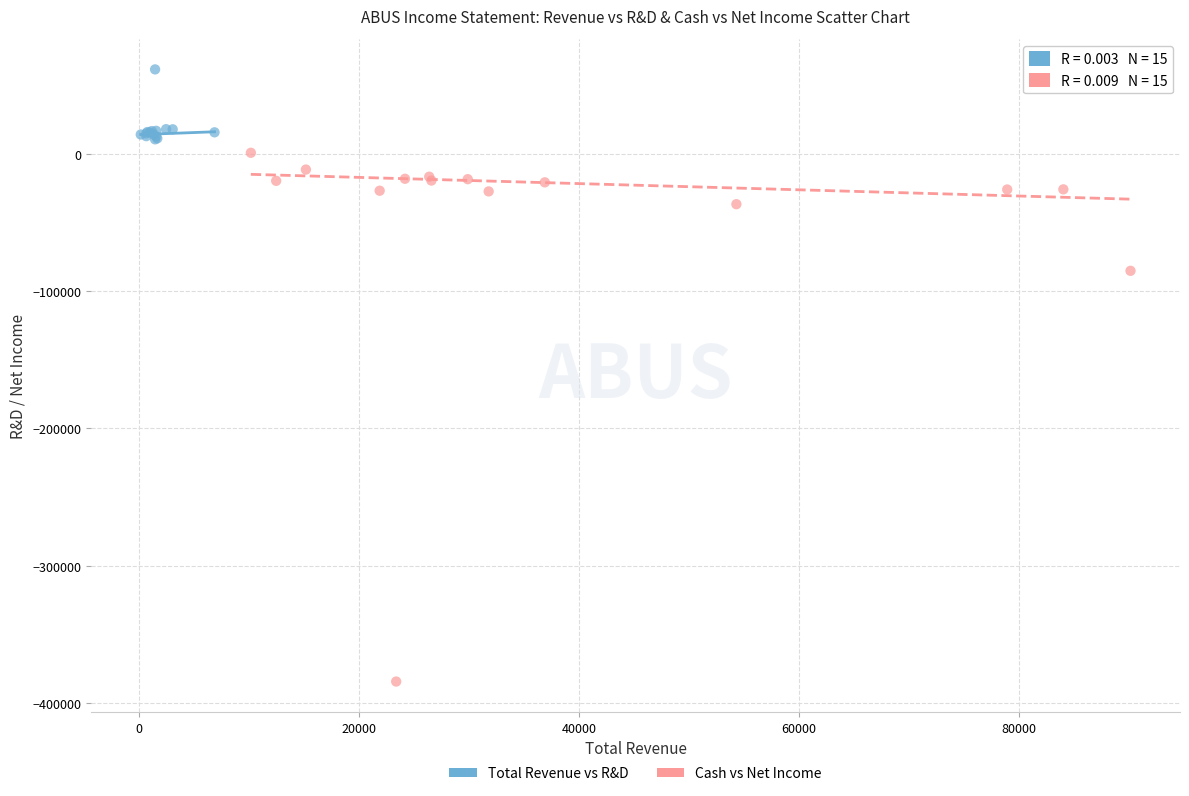

Which series has the largest Y range (max minus min)?

Cash vs Net Income